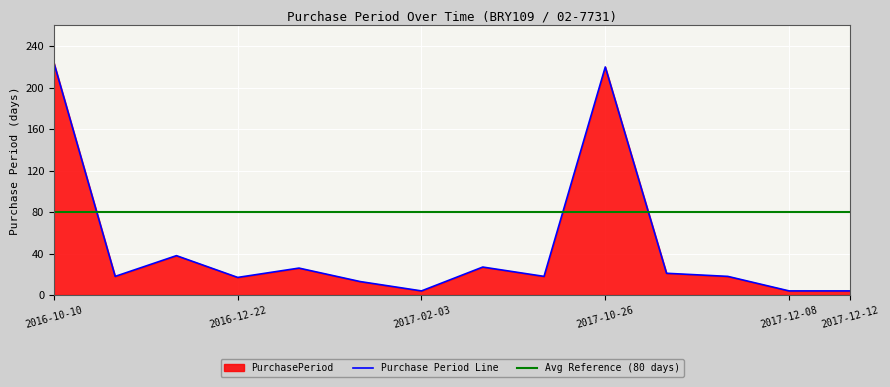

Is it true that the value at 2016-10-10 is 147?

False